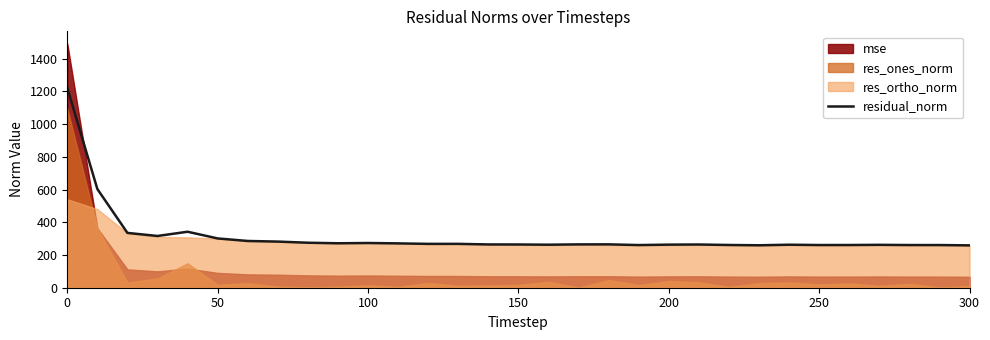

How many points are lower than both their immediate neighbors (excluding endpoints)?

7